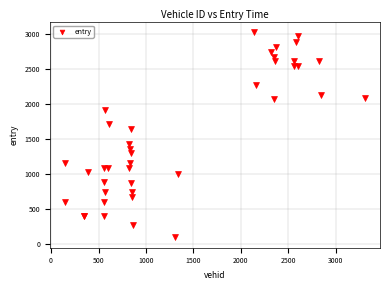

What Y value in the scatter plot is closest to 1556?

1641.1